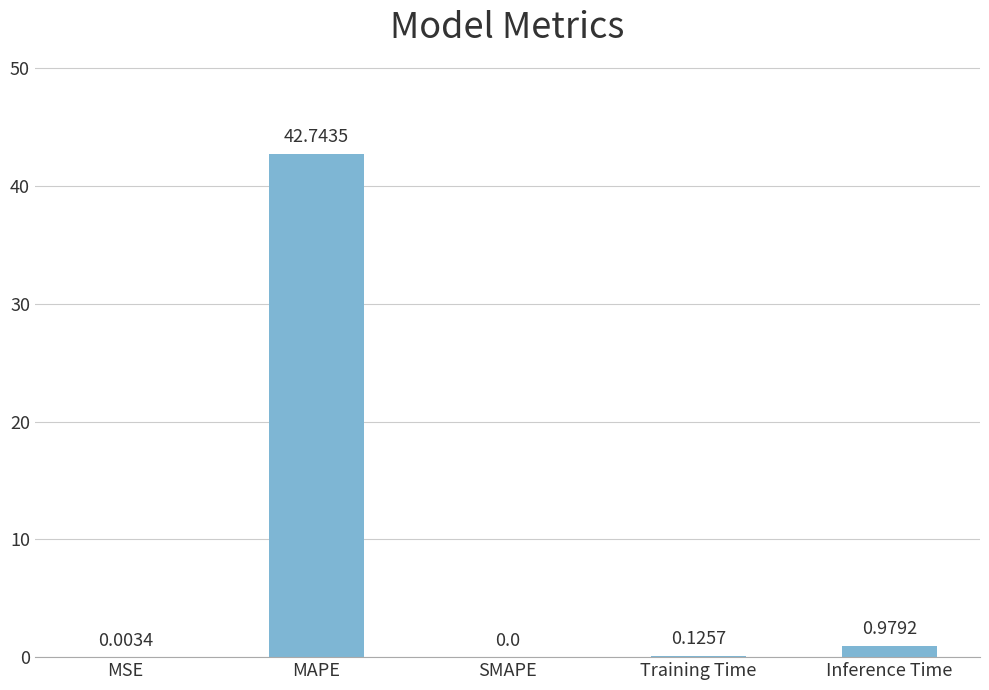

What is the sum of all values?

43.9